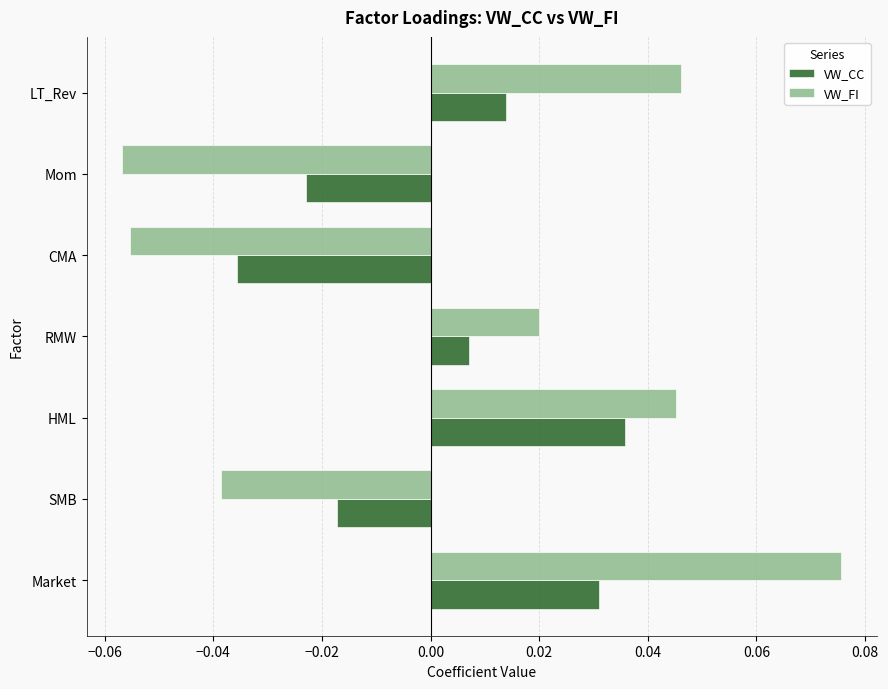

How many positive values does the VW_CC series have?

4